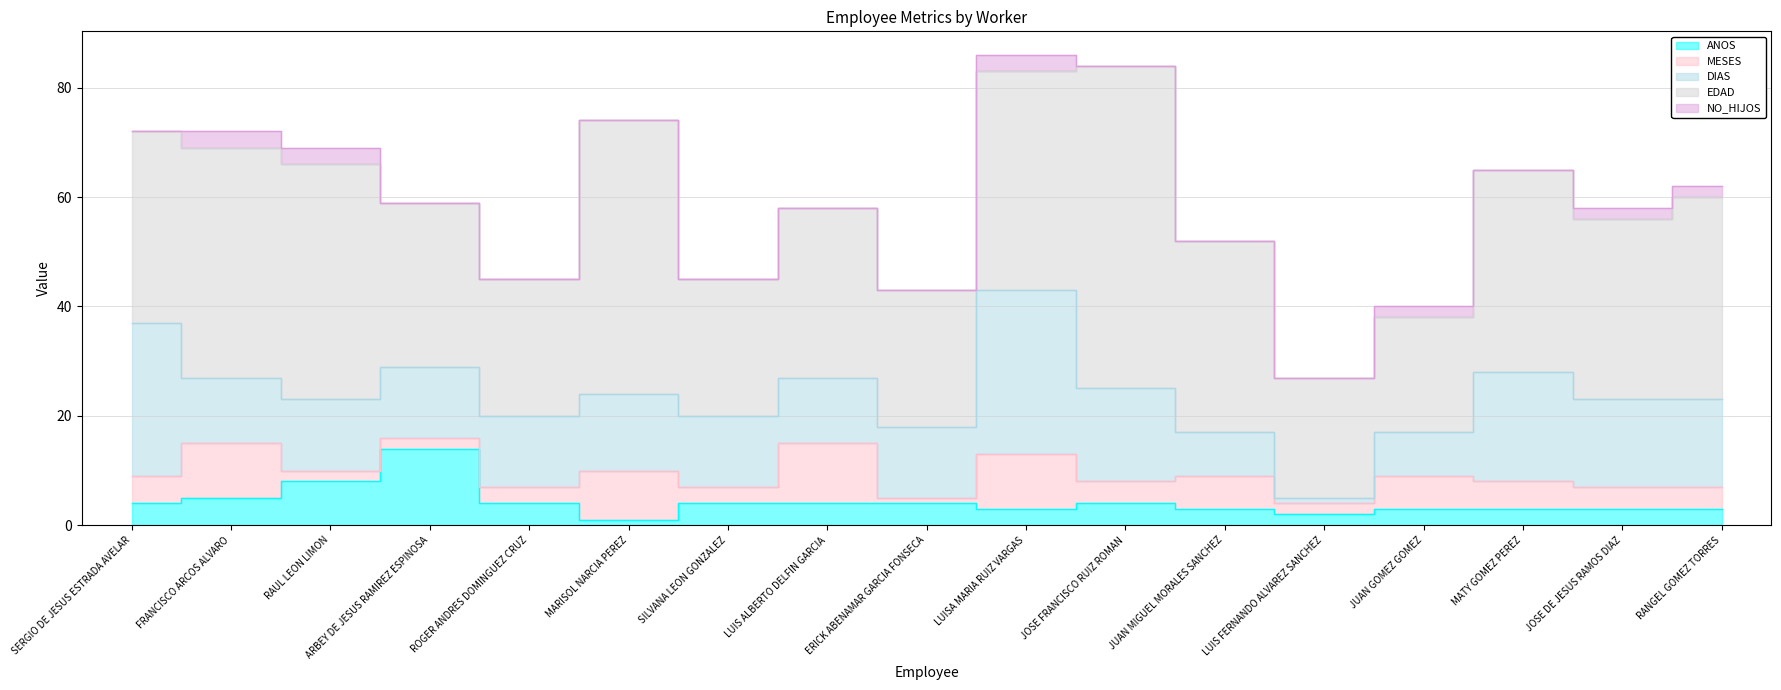

Reading left to right, what are all the values shown in this chart?

ANOS: 4	5	8	14	4	1	4	4	4	3	4	3	2	3	3	3	3
MESES: 5	10	2	2	3	9	3	11	1	10	4	6	2	6	5	4	4
DIAS: 28	12	13	13	13	14	13	12	13	30	17	8	1	8	20	16	16
EDAD: 35	42	43	30	25	50	25	31	25	40	59	35	22	21	37	33	37
NO_HIJOS: 0	3	3	0	0	0	0	0	0	3	0	0	0	2	0	2	2